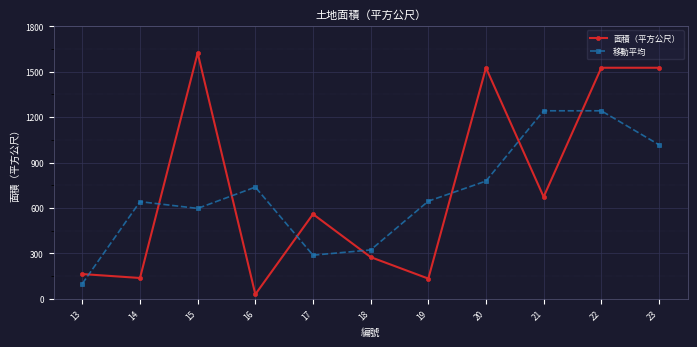

Which series has the widest spread of values?

面積（平方公尺）